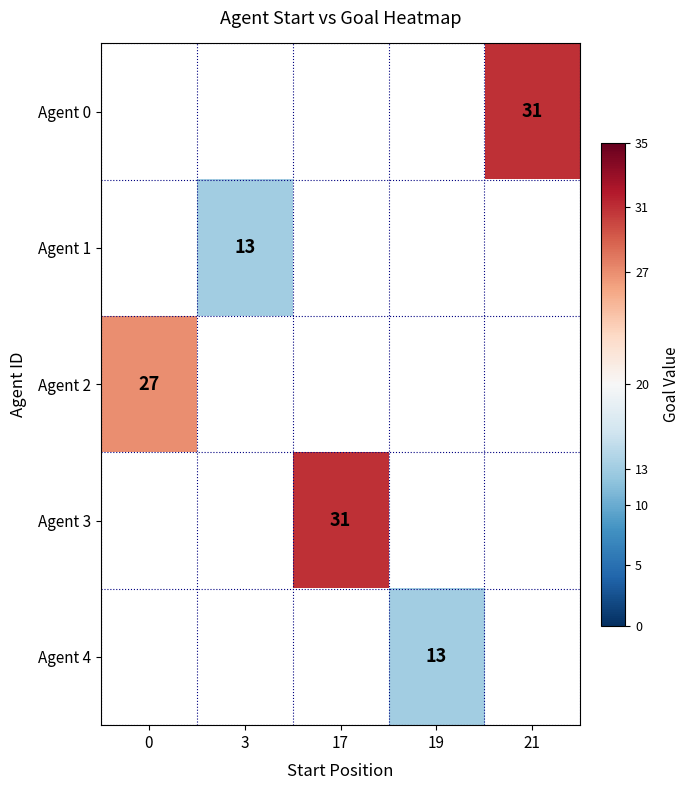

The value of Agent 3 at 17 is 45. True or false?

False